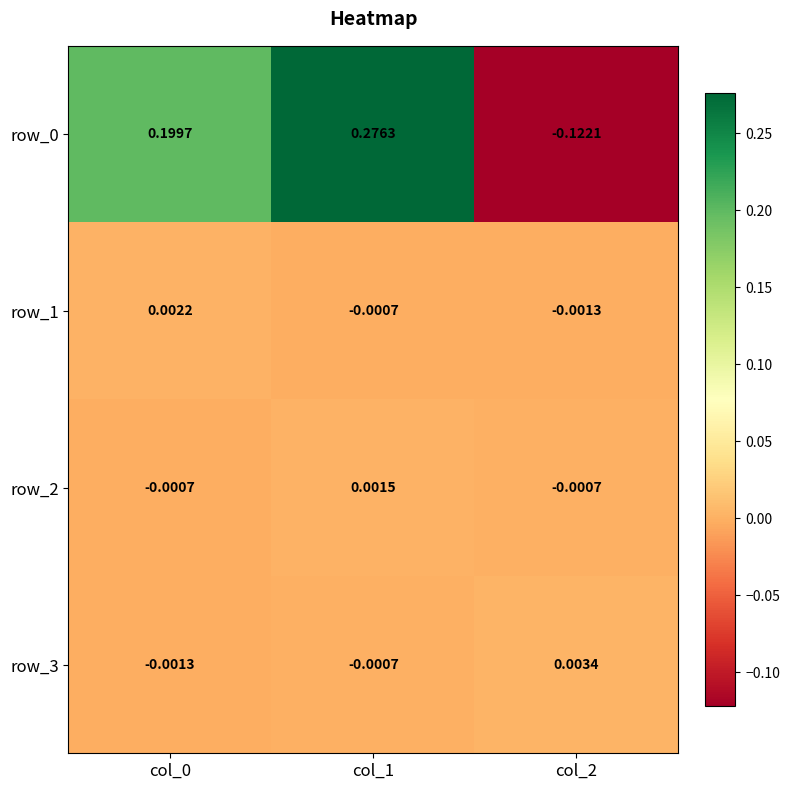

At how many categories does at least one series exceed 0?

3